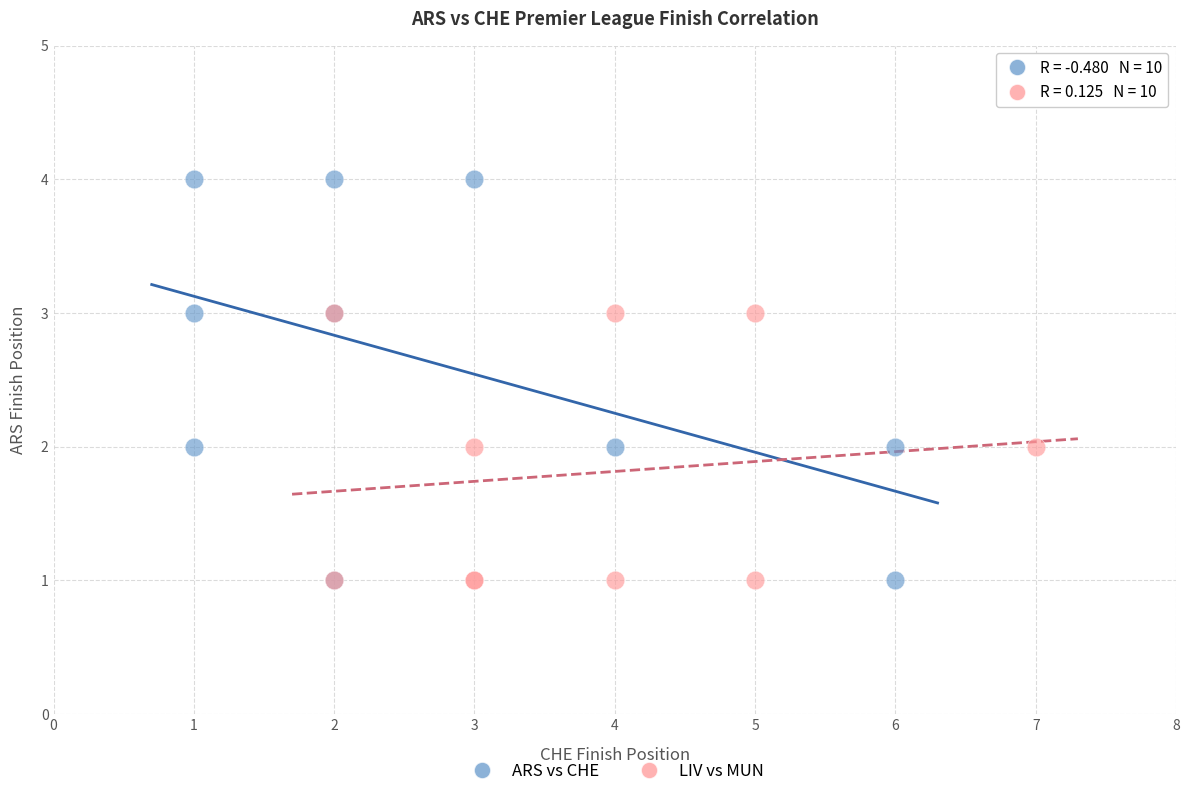

Which series contains the highest Y value?

ARS vs CHE